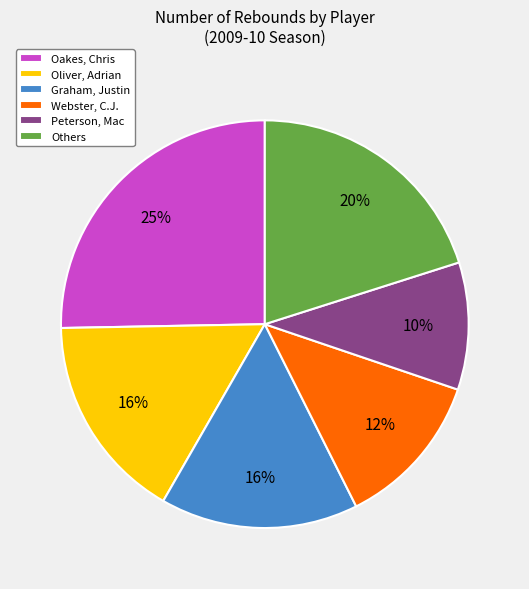

Which category has the biggest portion of the pie?

Oakes, Chris